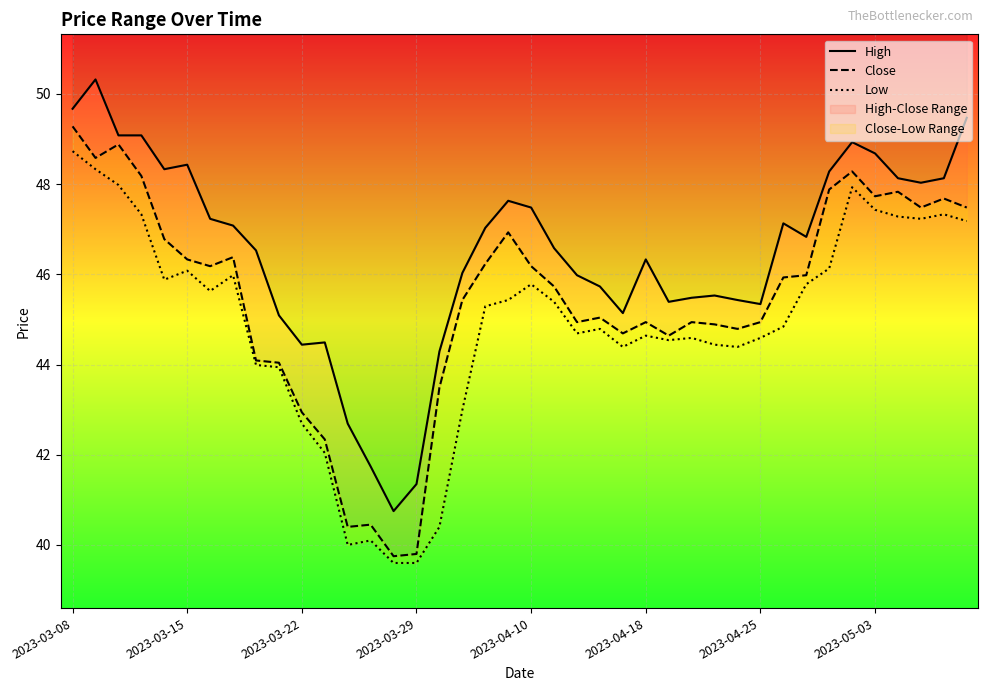

True or false: High and Low cross at least once.

False